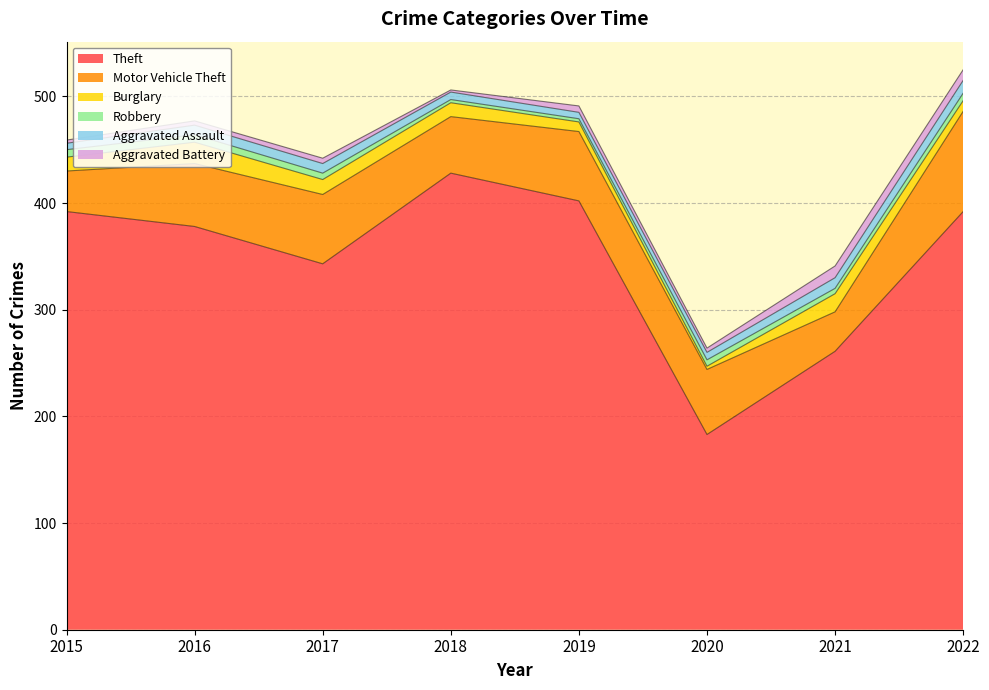

How many interior local peaks does the Burglary series have?

2